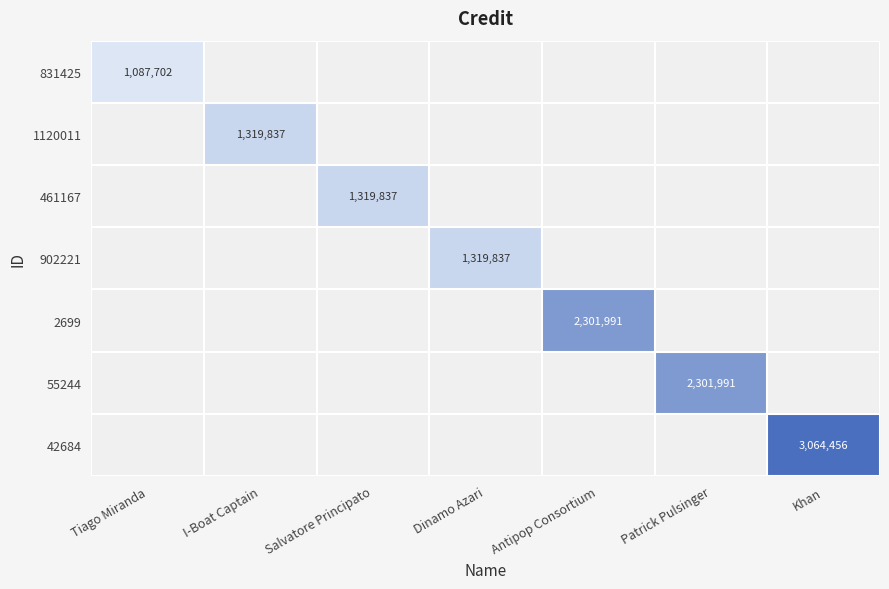

What is the difference between the highest and lowest values at Salvatore Principato?

1319837